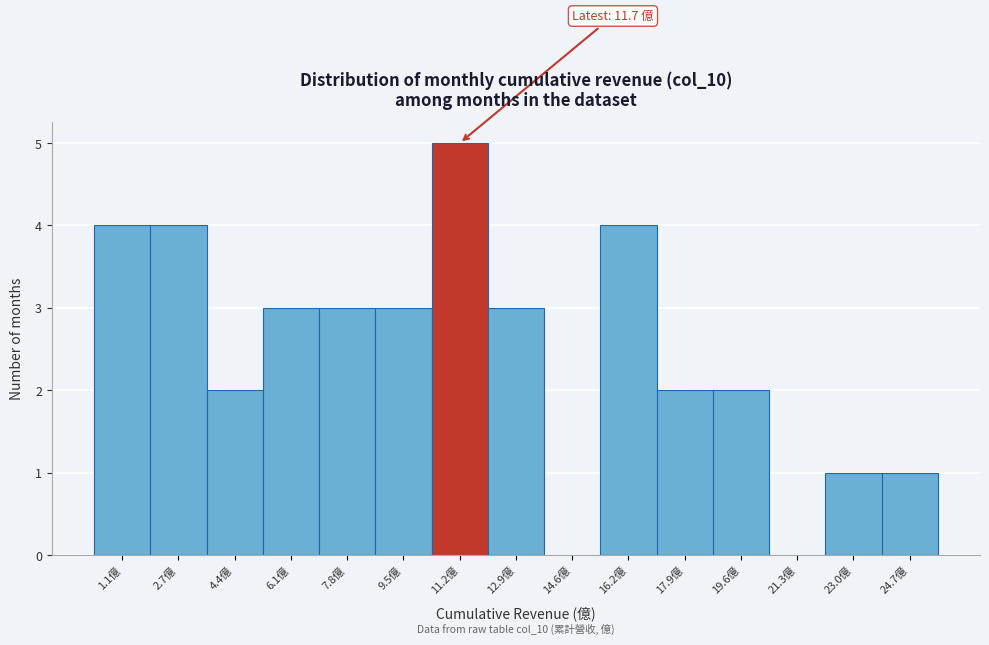

Reading right to left, what are all the values shown in this chart?

24.7億=1	23.0億=1	21.3億=0	19.6億=2	17.9億=2	16.2億=4	14.6億=0	12.9億=3	11.2億=5	9.5億=3	7.8億=3	6.1億=3	4.4億=2	2.7億=4	1.1億=4